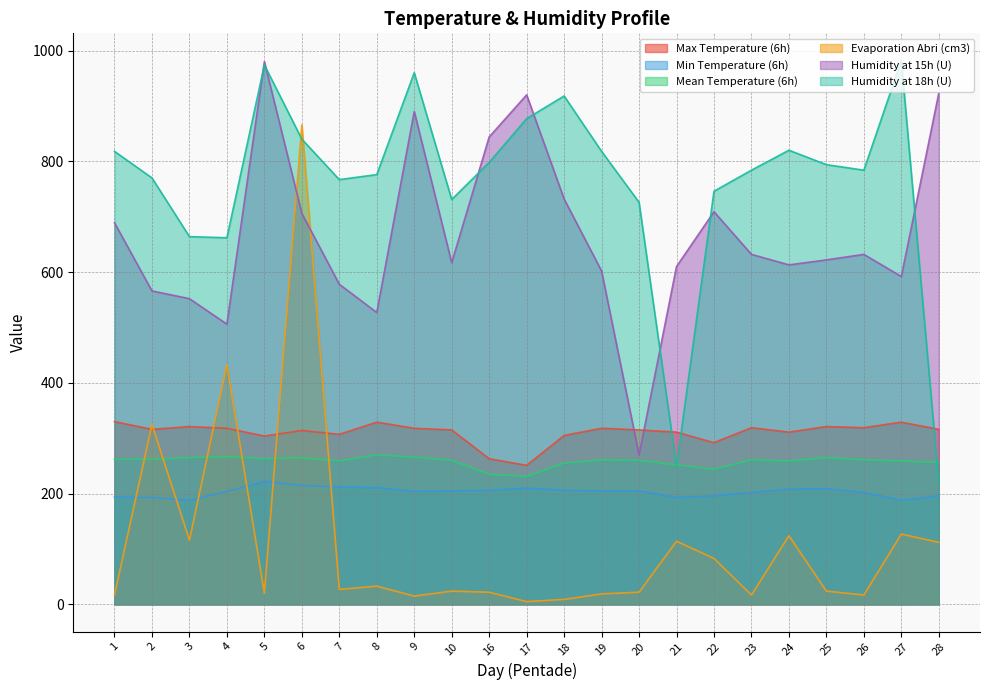

What is the difference between the Humidity at 18h (U) values at 21 and 25?

545